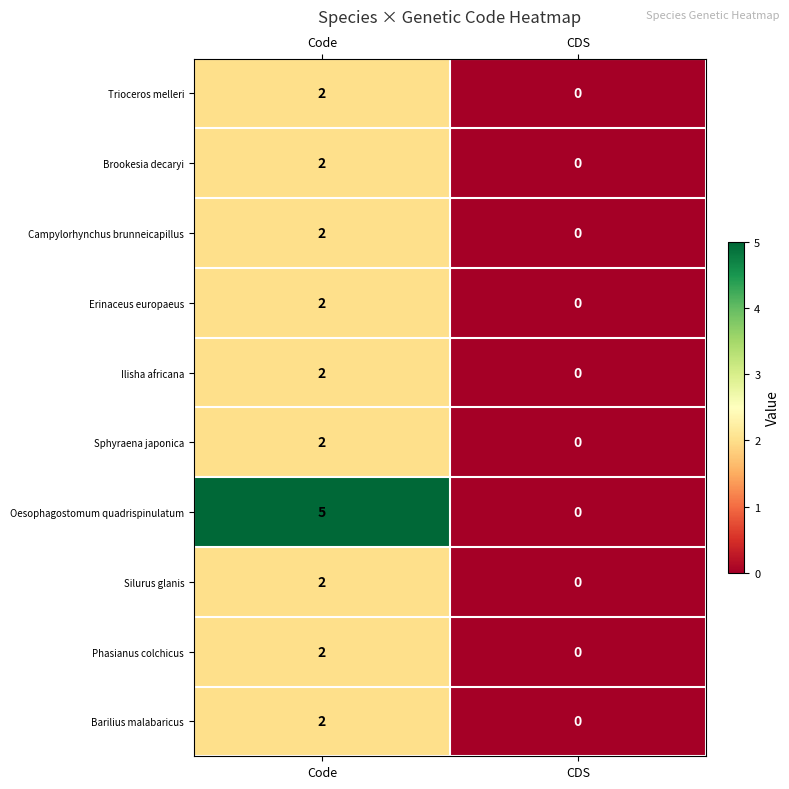

Which series has the largest range (max minus min)?

Oesophagostomum quadrispinulatum